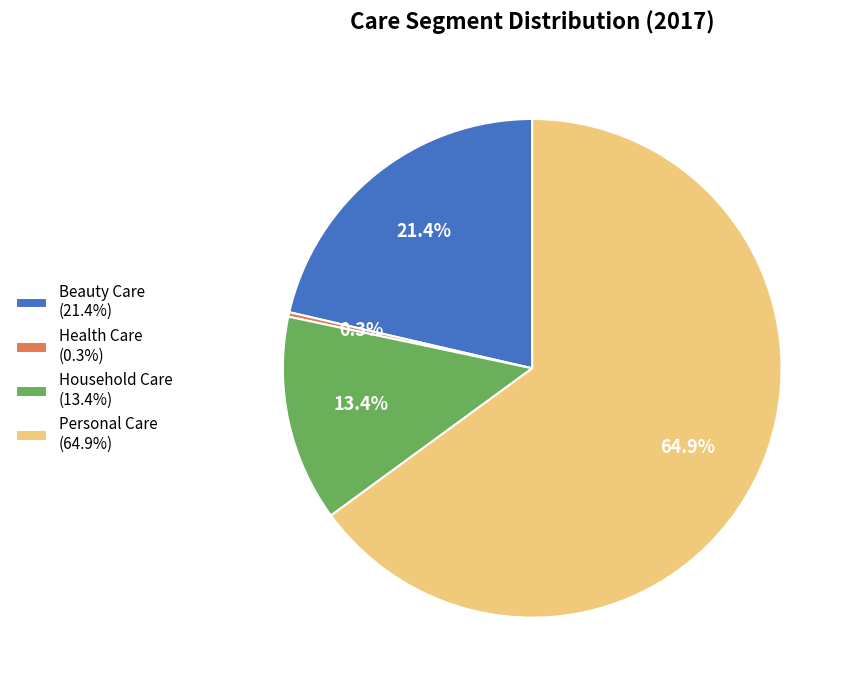

The Health Care slice represents 9% of the pie. True or false?

False